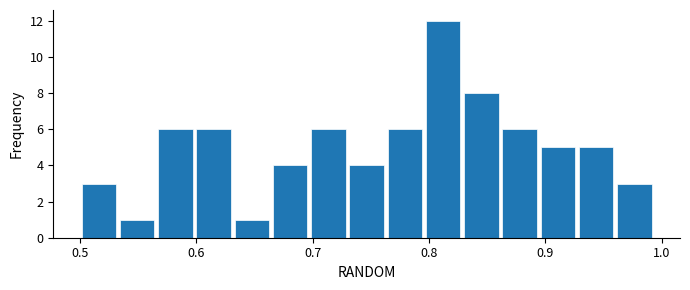

Around what value on the x-axis is the tallest bar? Give the approximate position of its centre, as read against the axis.

0.81